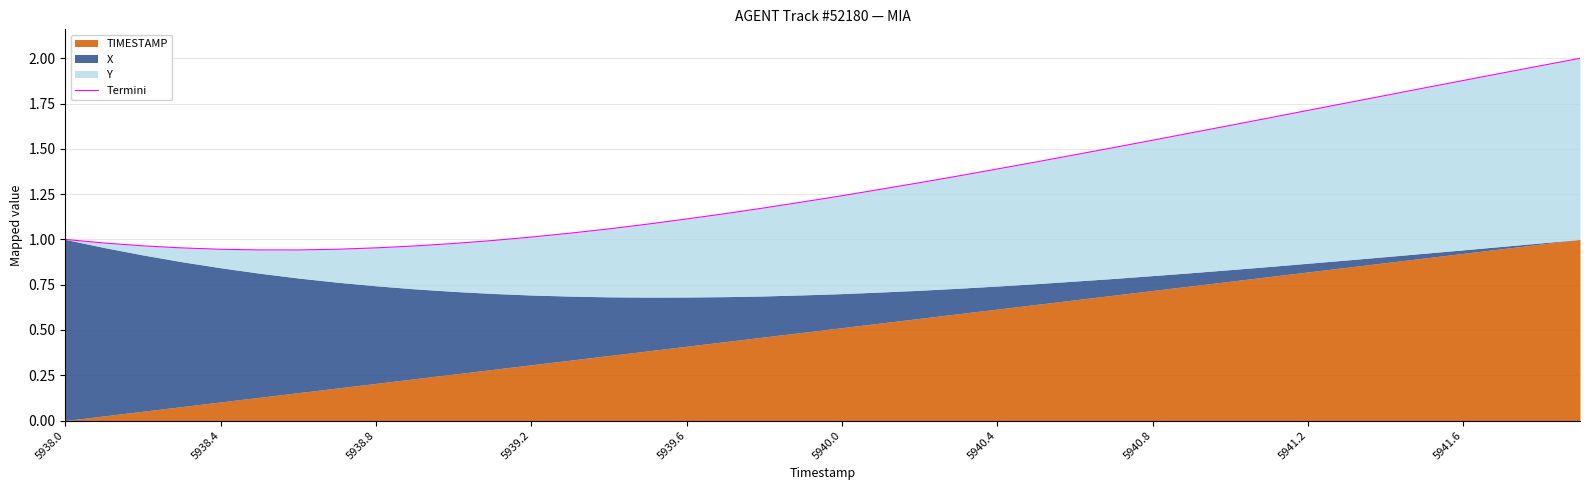

What is the greatest value displayed?

2.0